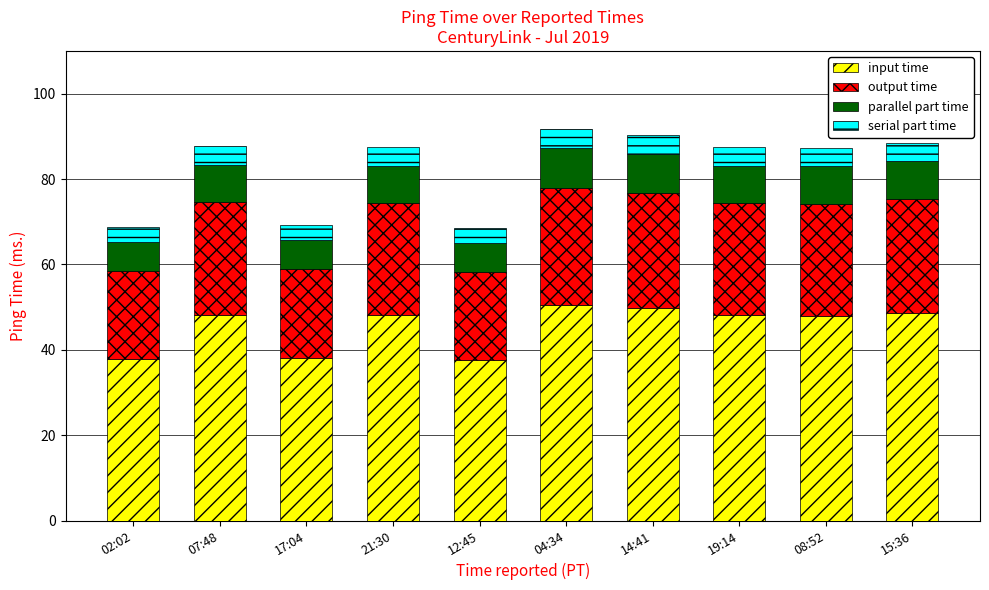

What is the average value of the input time series?

45.5